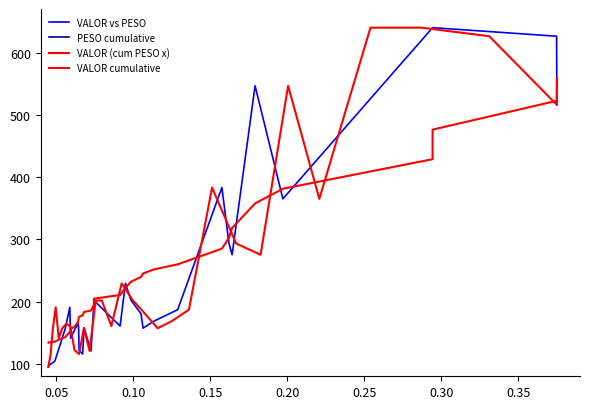

The VALOR (cum PESO x) series shows 58.6 at 20. True or false?

False